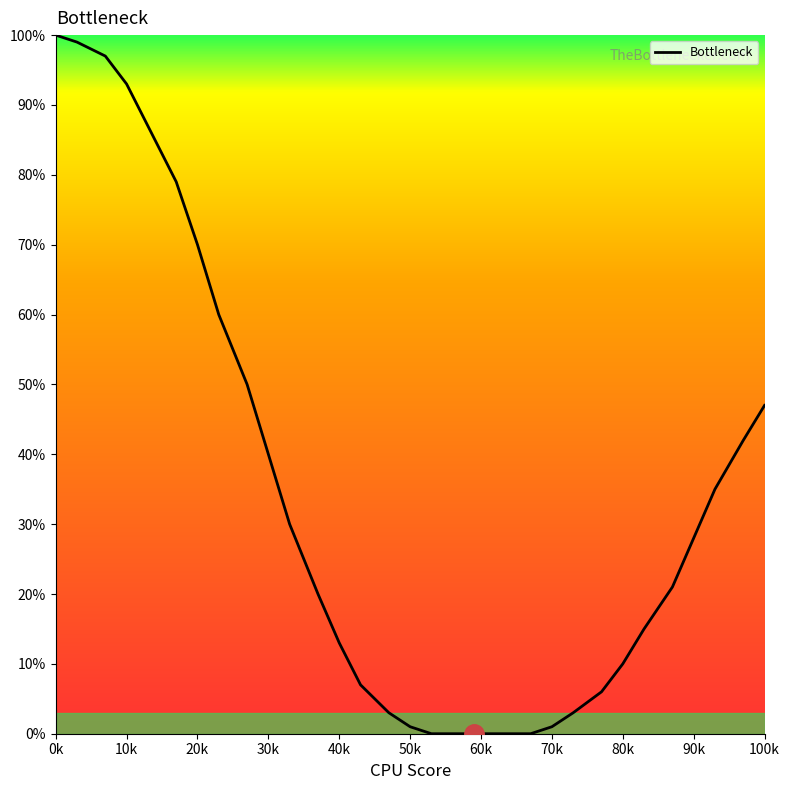

What is the difference between the maximum and minimum values?

100